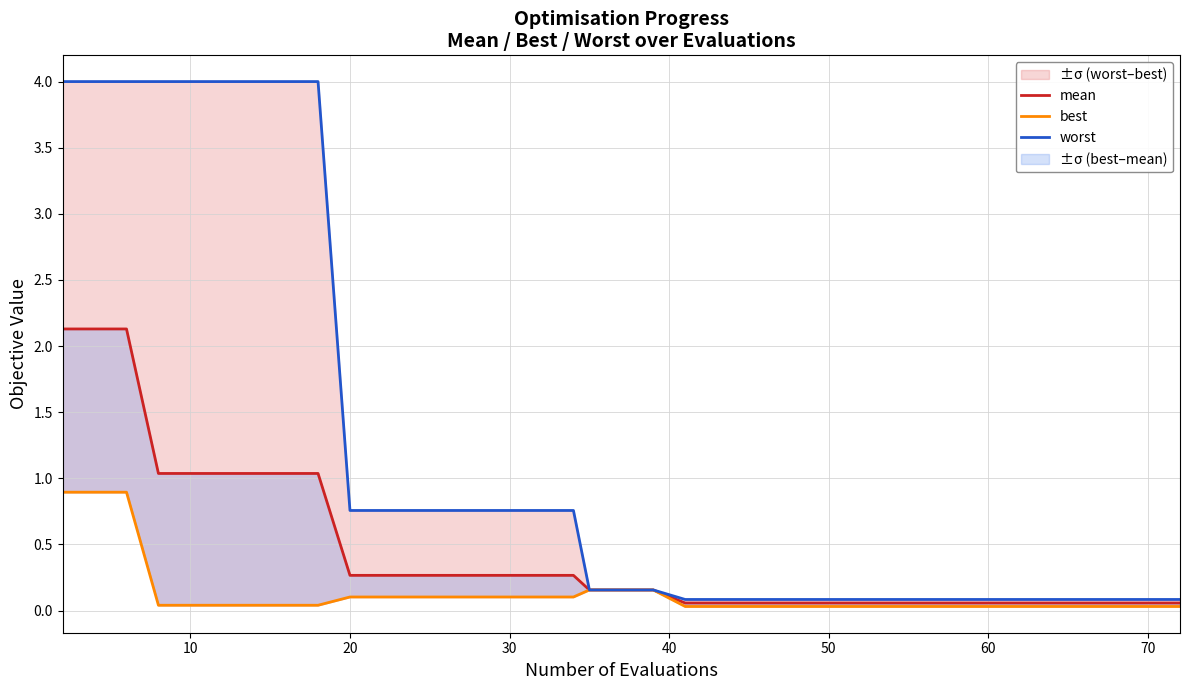

Is the value of mean at 30 greater than the value of best at 30?

Yes